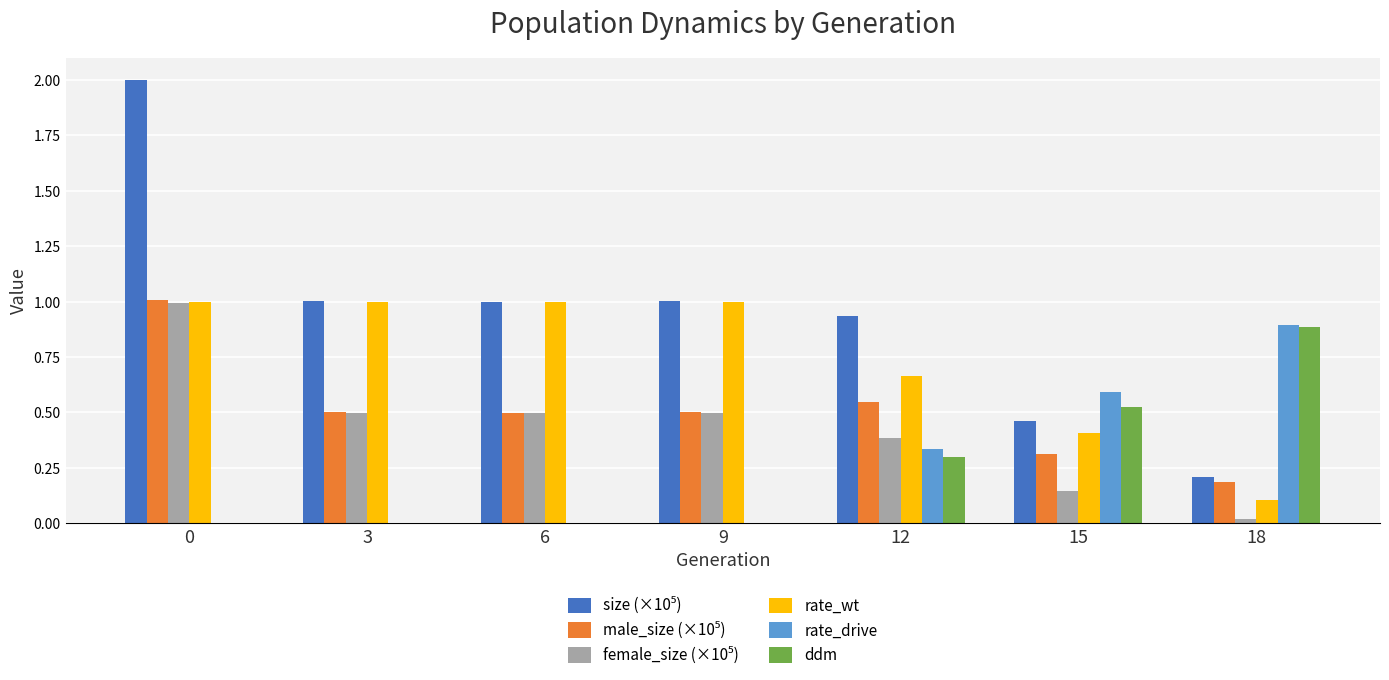

How many groups of bars are there?

7